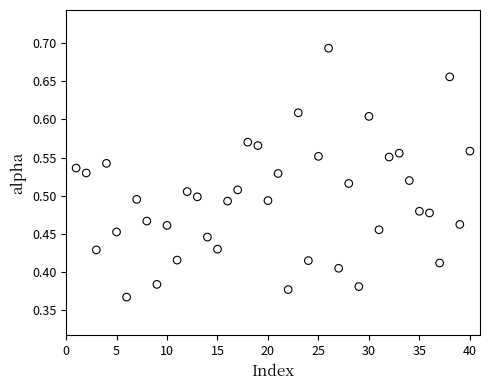

What is the range of Y values (max minus min)?

0.3